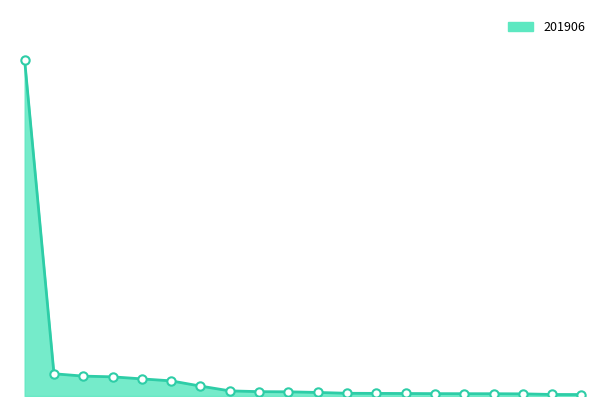

What is the difference between the maximum and minimum values?

34.4